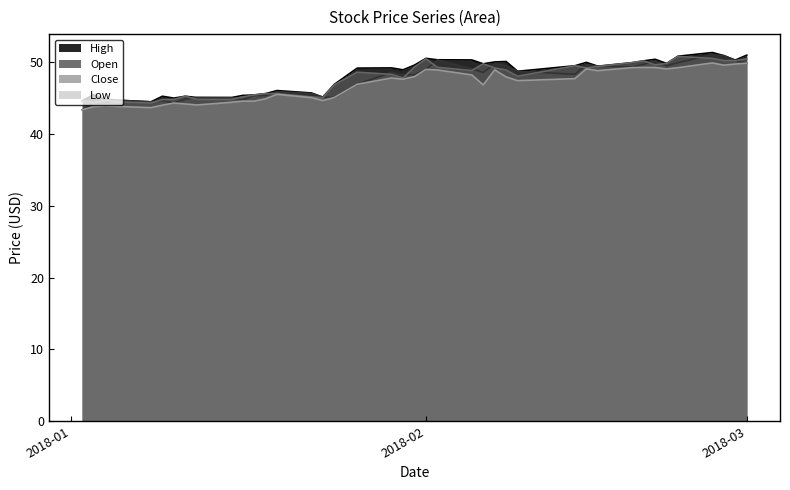

True or false: Close has more than 1 points higher than both neighbors.

True